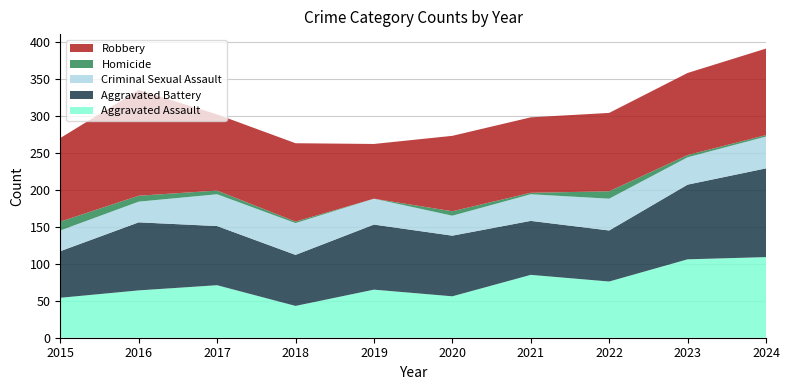

Reading left to right, what are all the values shown in this chart?

Aggravated Assault: 54	64	71	43	65	56	85	76	106	109
Aggravated Battery: 63	92	80	69	88	82	73	69	101	120
Criminal Sexual Assault: 28	28	43	43	35	27	36	43	37	43
Homicide: 12	8	5	2	0	6	2	10	3	2
Robbery: 113	143	103	106	74	102	102	106	111	117